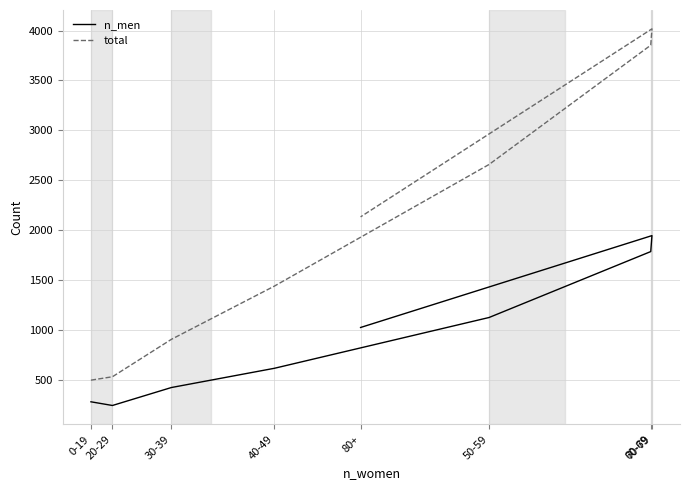

At which category does n_men reach its first local peak?

70-79